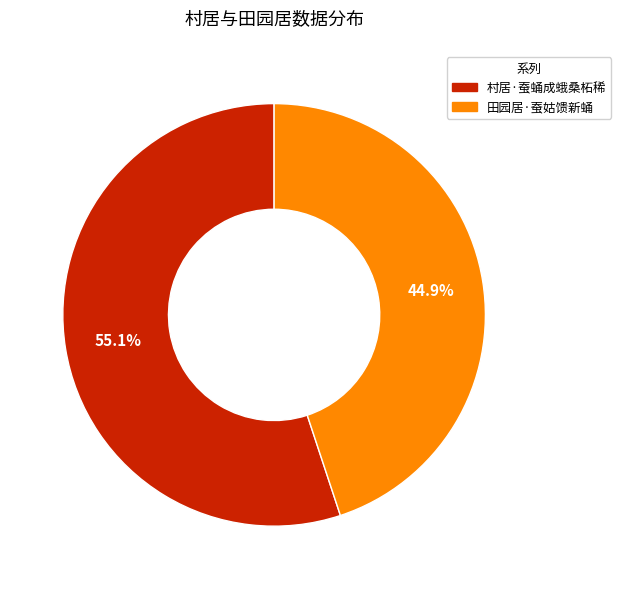

To the nearest percent, what is the difference between the largest and smallest slice percentages?

10%